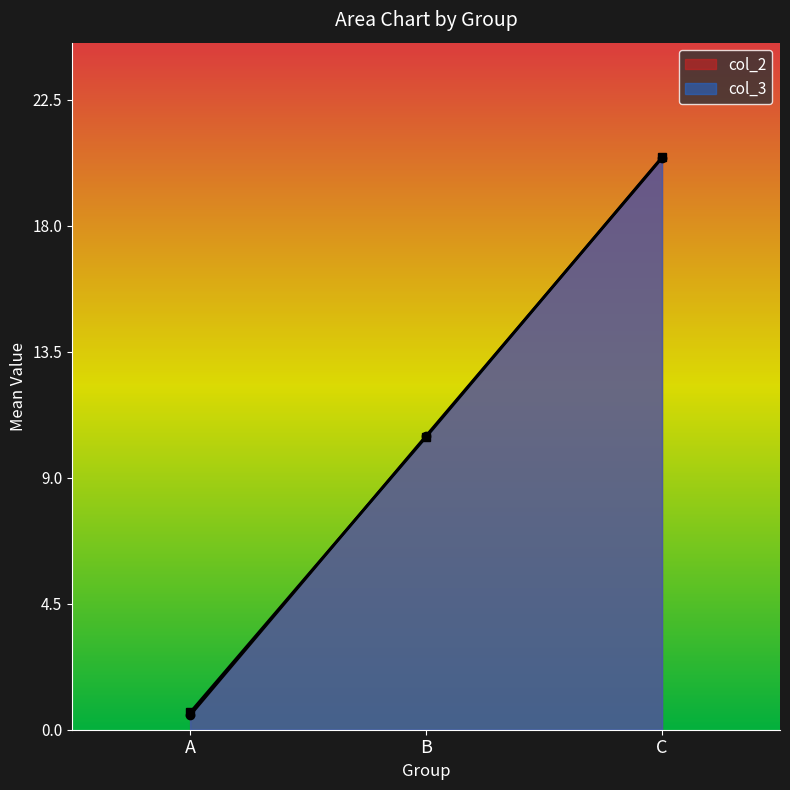

Which series has the largest range (max minus min)?

col_2